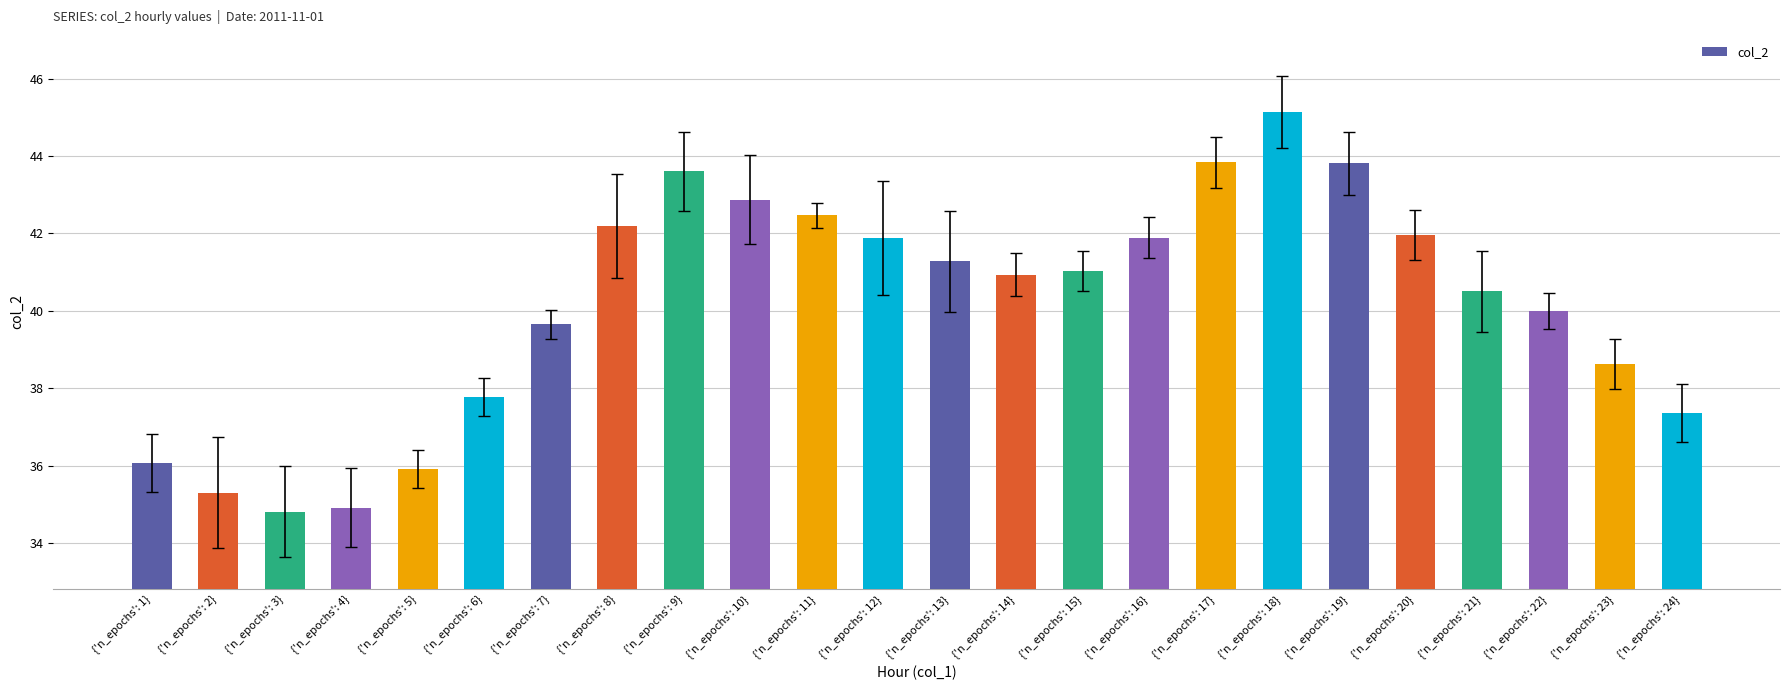

What is the ratio of the value at {'n_epochs': 6} to the value at {'n_epochs': 12}?

0.9